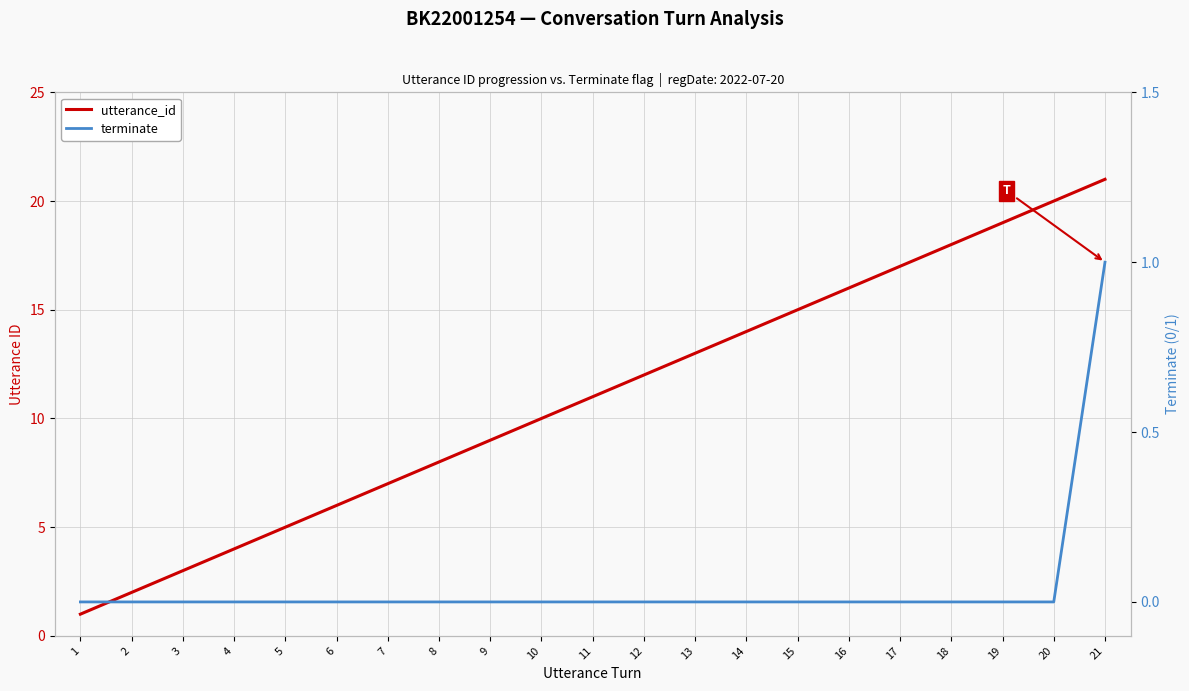

What is the value of the utterance_id point at the 7th from the left?

7